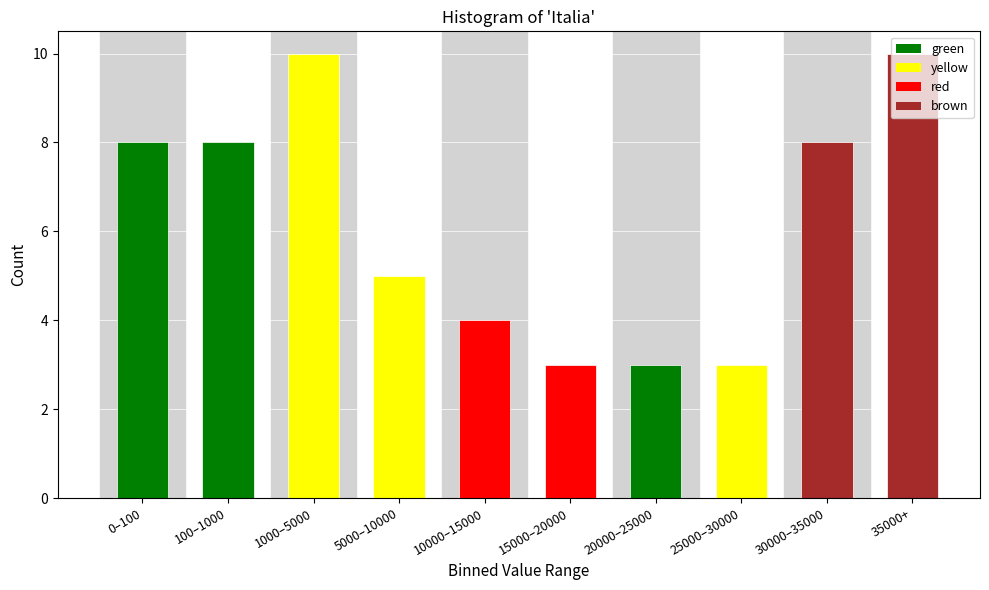

Is it true that the value at 35000+ is 10?

True